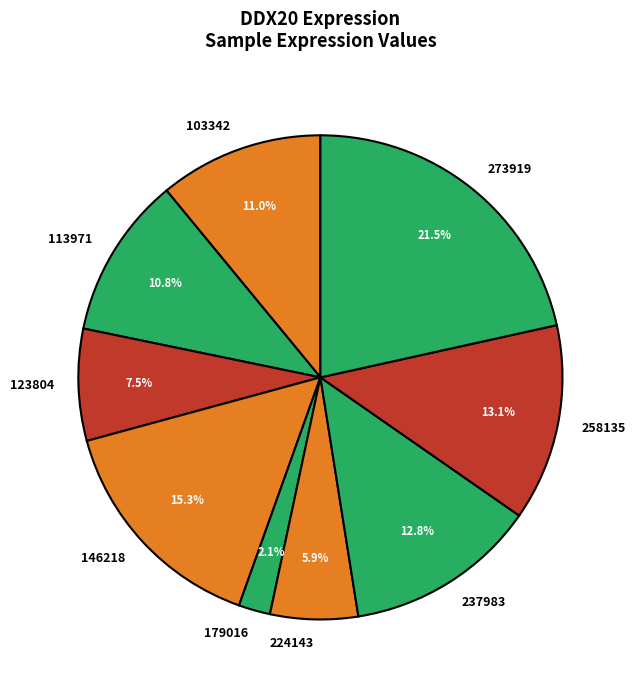

Between 179016 and 237983, which is larger?

237983